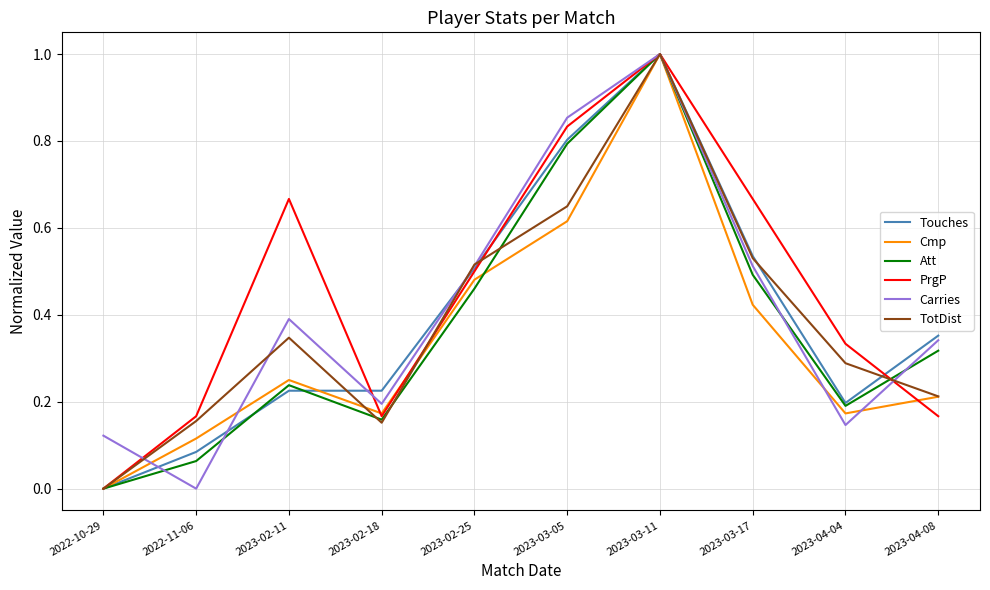

Between 2022-10-29 and 2023-02-18, which series saw the biggest shift?

Touches